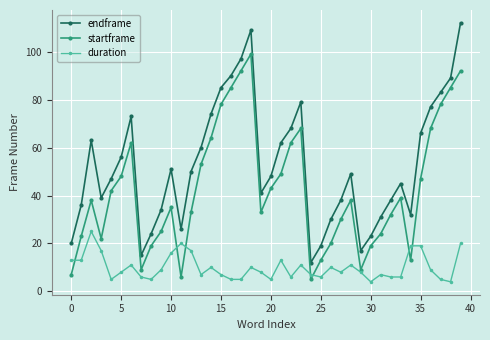

Which series has the largest total across all categories?

endframe